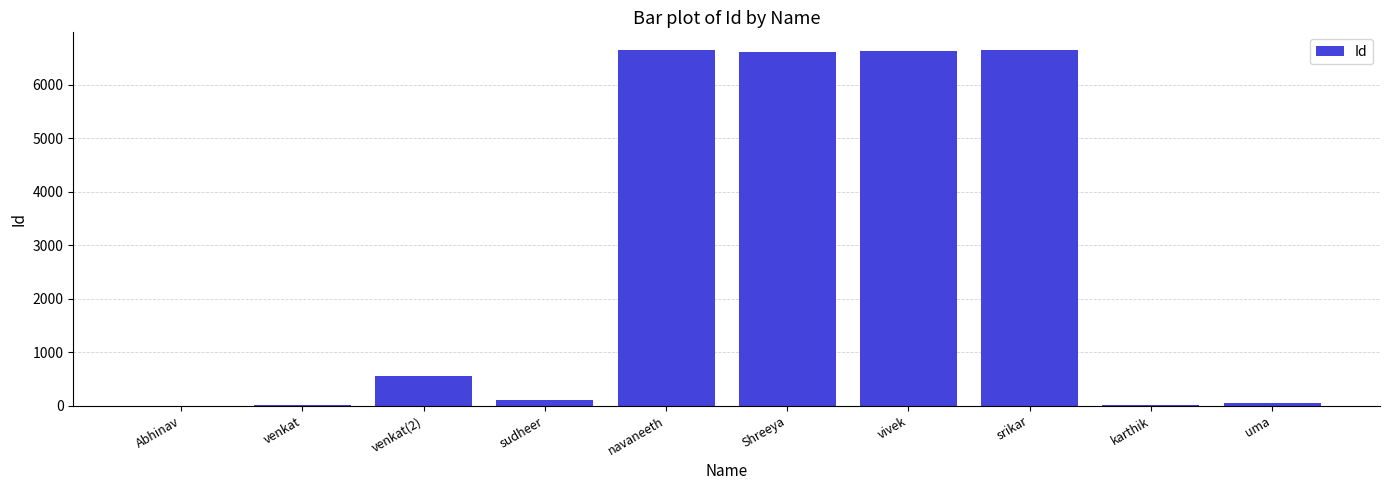

What is the sum of all values?

27272